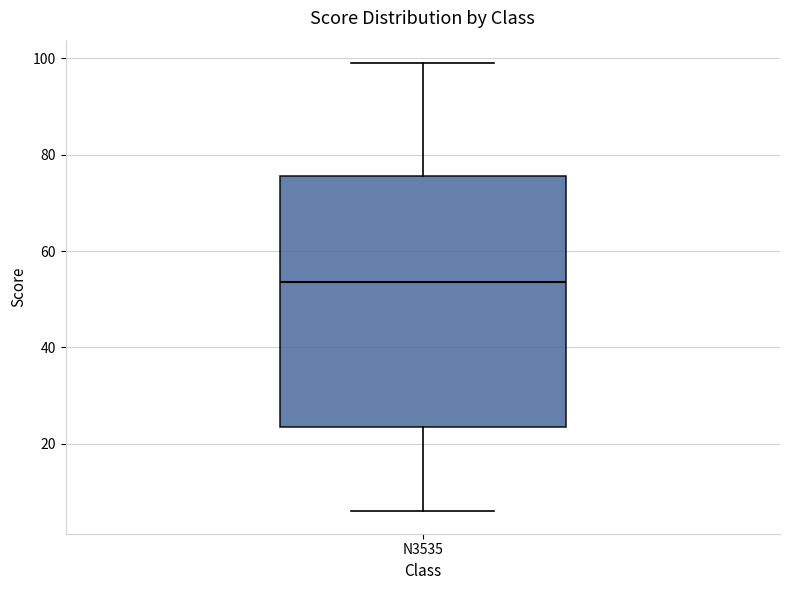

Transcribe this box plot: give where the median line is, the range the box spans, and where the two whiskers end, as read against the y-axis. The values are not printed on the chart, so give them approximately, as read against the axis.

median 54, box 24 to 76, whiskers 6 to 100